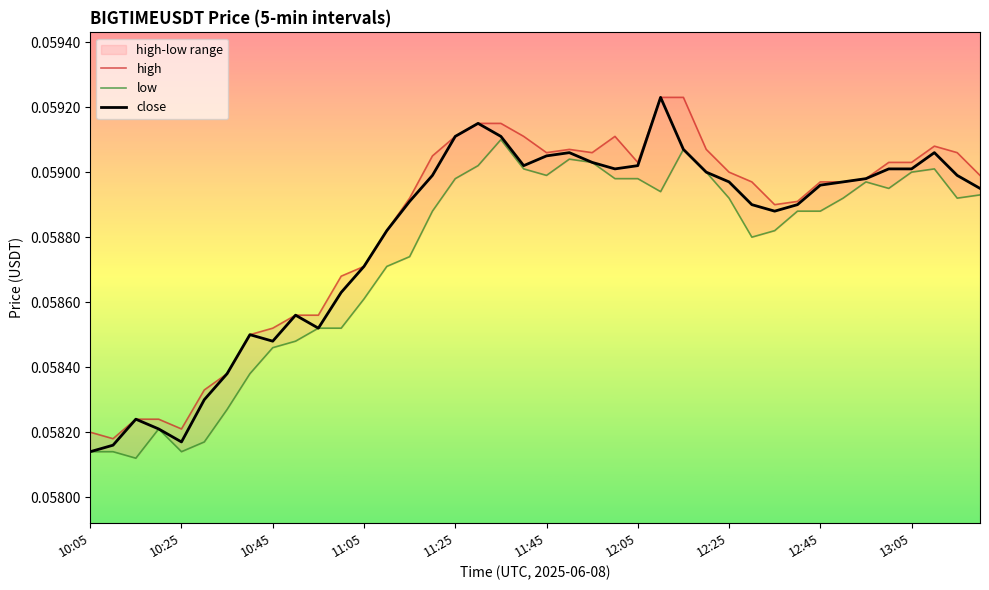

Rank the series by their average value, from lowest to highest.

low, close, high